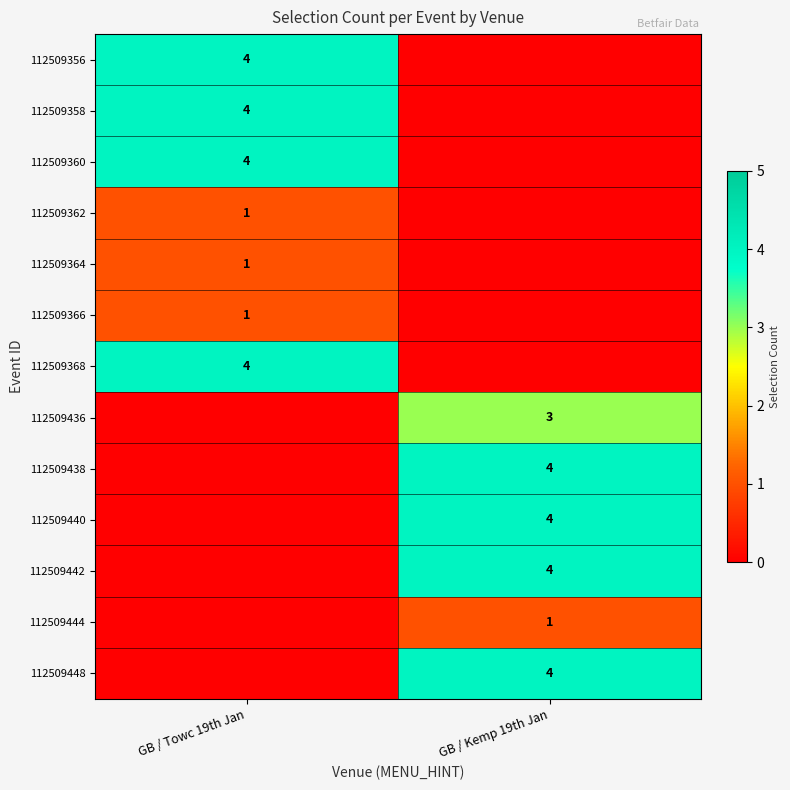

The 112509358 series shows 1 at GB / Towc 19th Jan. True or false?

False